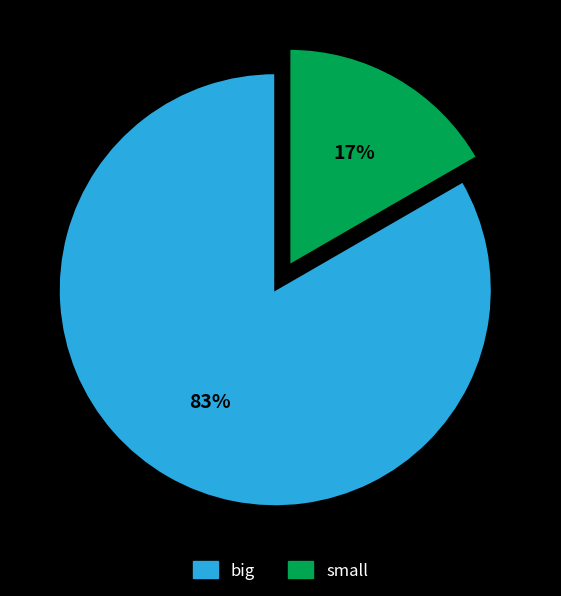

Rank the categories by value from highest to lowest.

big, small